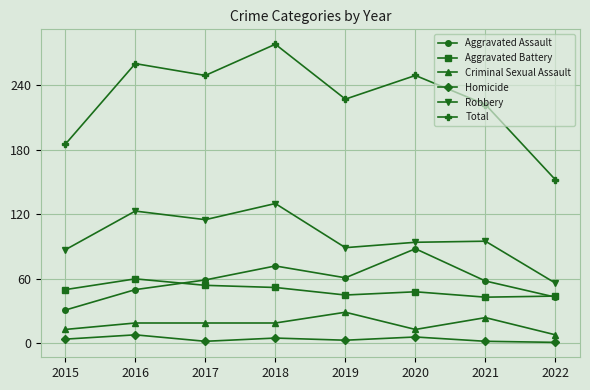

True or false: Criminal Sexual Assault and Robbery cross at least once.

False